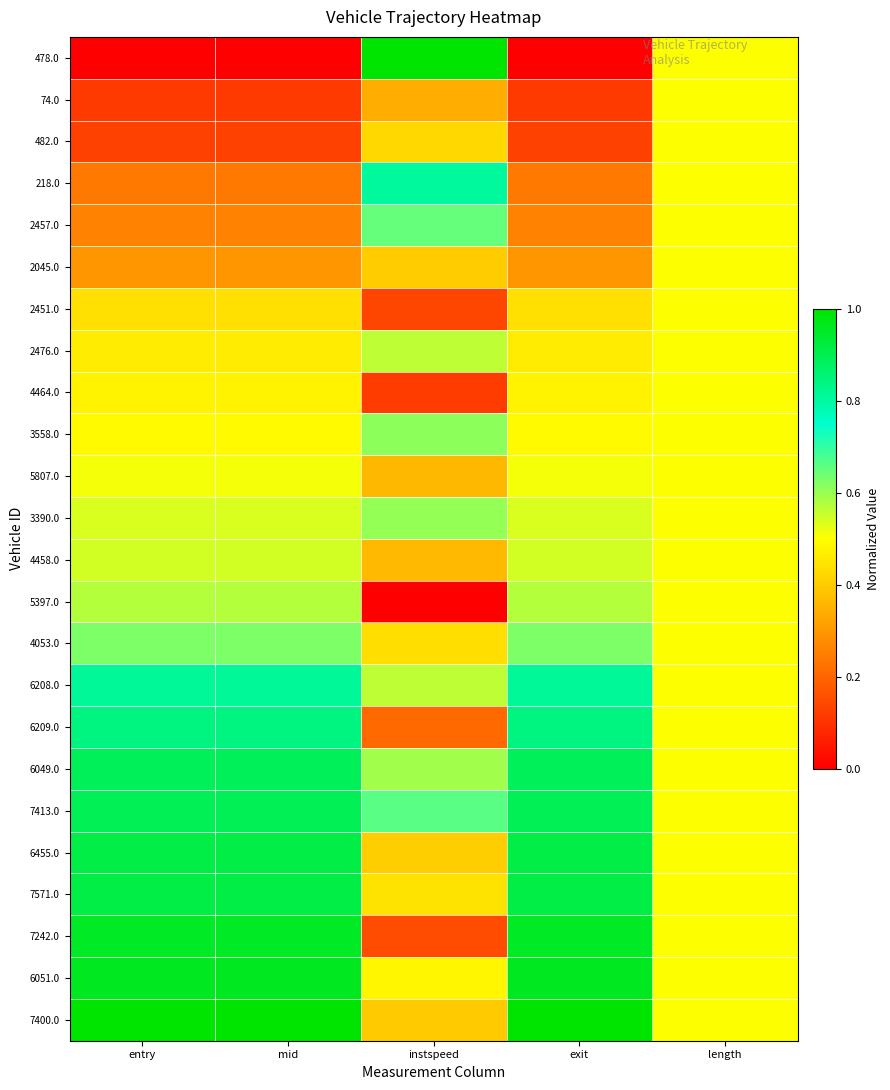

Which category has the lowest value across all series?

entry